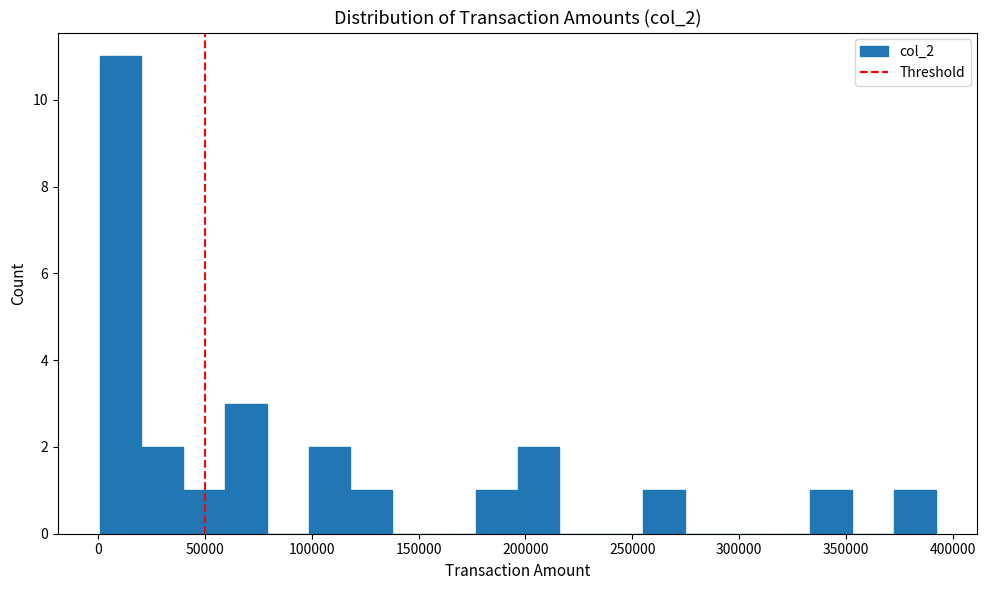

Around what value on the x-axis is the tallest bar? Give the approximate position of its centre, as read against the axis.

10000